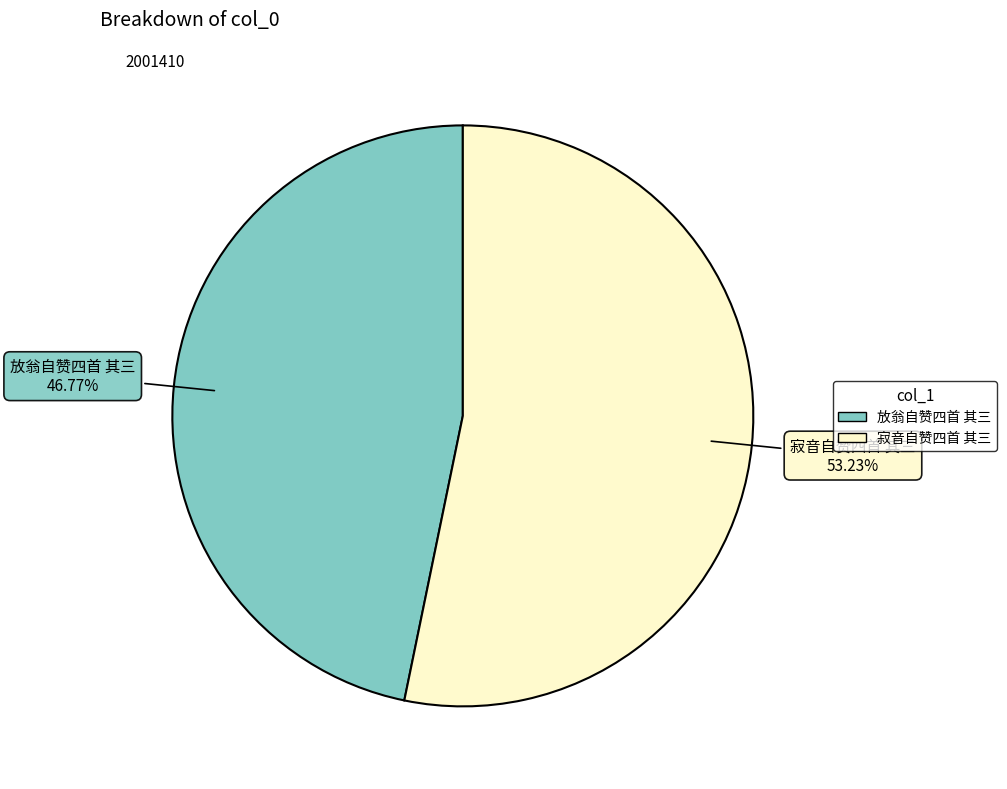

Rank the categories by value from lowest to highest.

放翁自赞四首 其三, 寂音自赞四首 其三